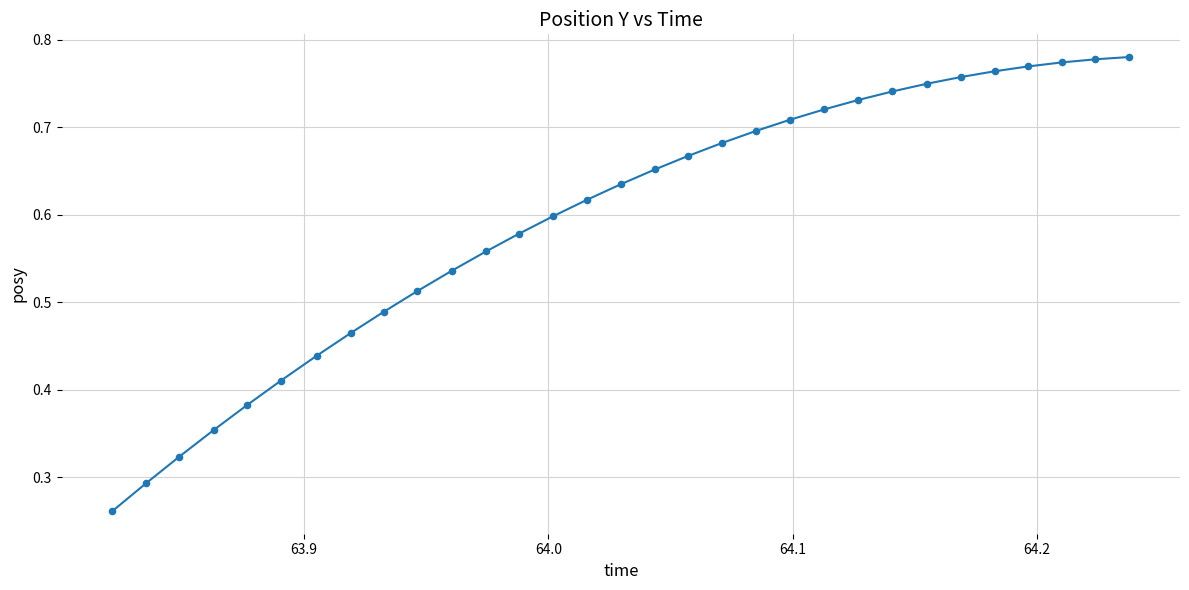

Is this an area chart (filled region under the line)?

No